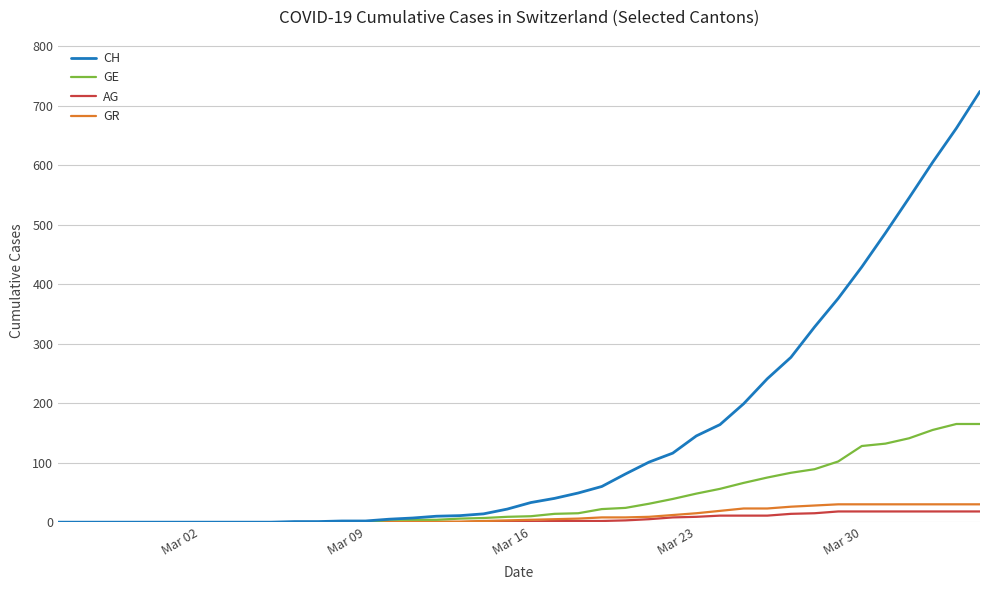

Which series has the largest total across all categories?

CH